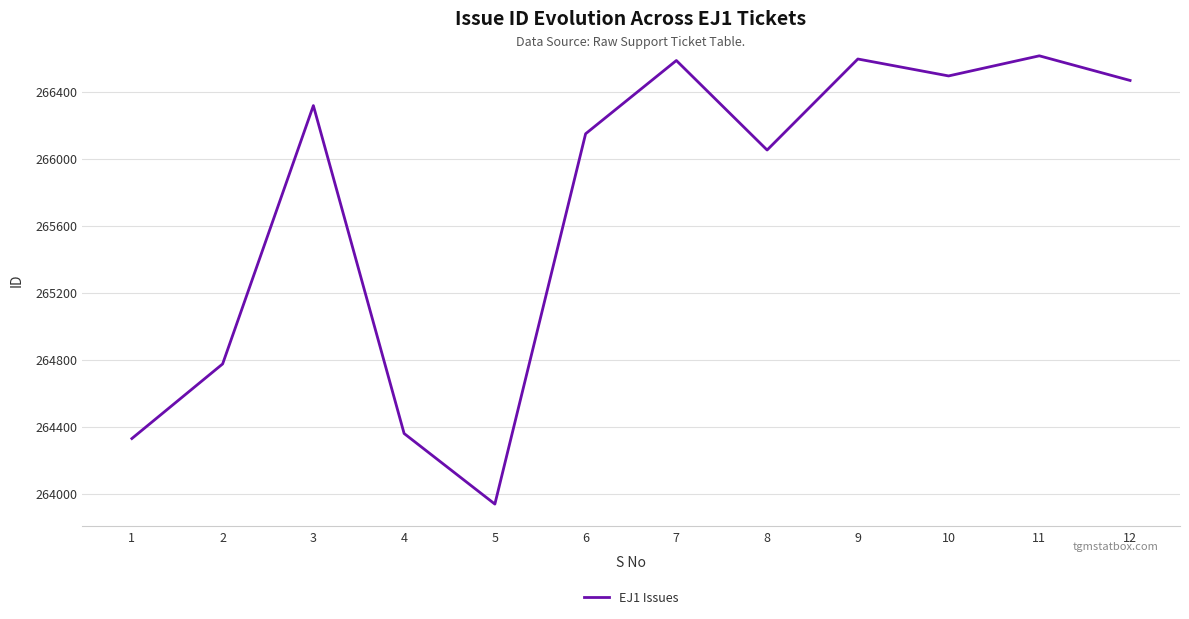

Which has a higher value, 6 or 9?

9